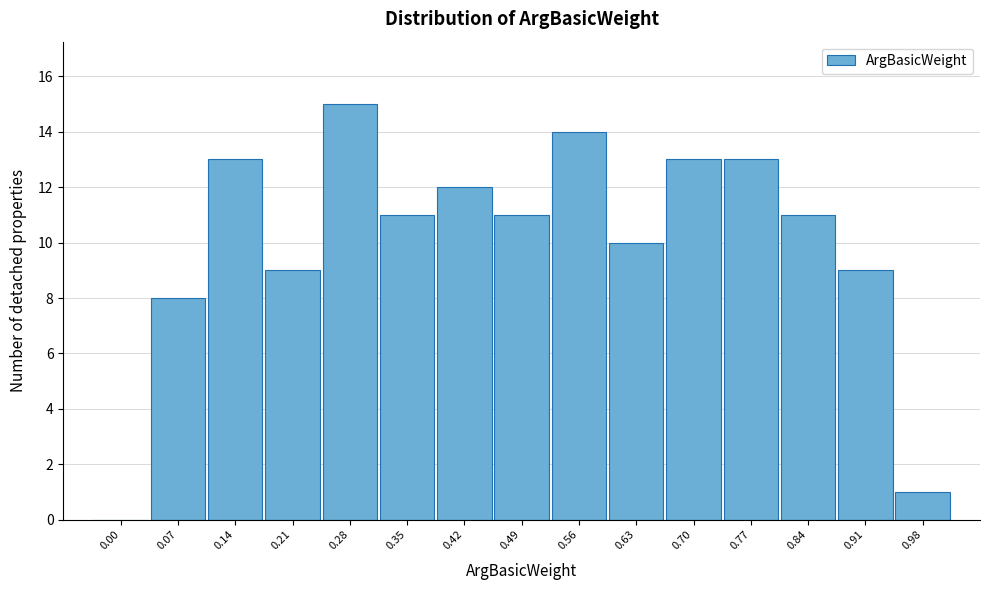

Reading left to right, extract all data points from this chart.

0.00=0	0.07=8	0.14=13	0.21=9	0.28=15	0.35=11	0.42=12	0.49=11	0.56=14	0.63=10	0.70=13	0.77=13	0.84=11	0.91=9	0.98=1